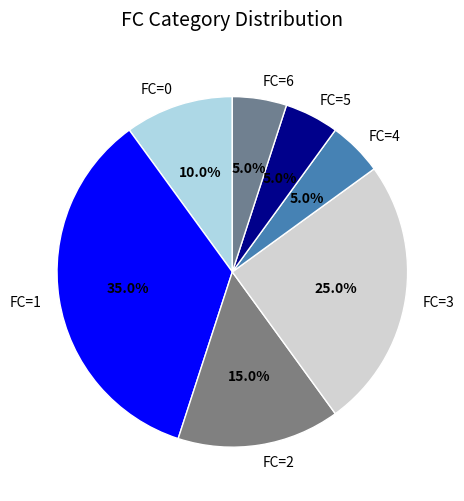

What is the ratio of the value at FC=0 to the value at FC=5?

2.0